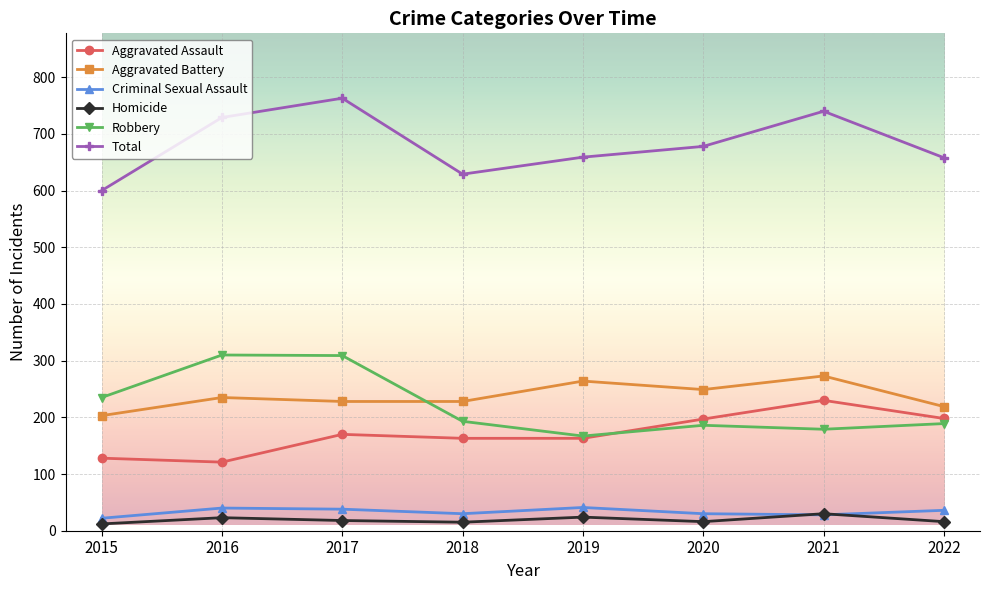

In Criminal Sexual Assault, how many points are lower than both neighbors (excluding endpoints)?

2